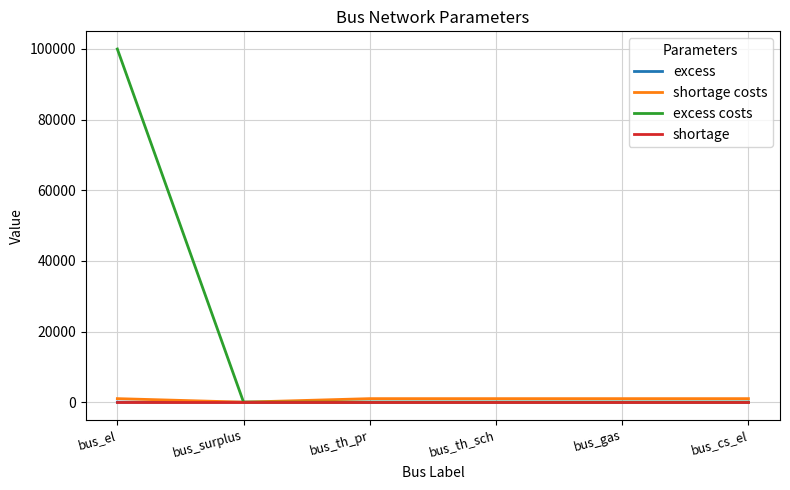

True or false: excess costs has a value of 42903 at bus_gas.

False